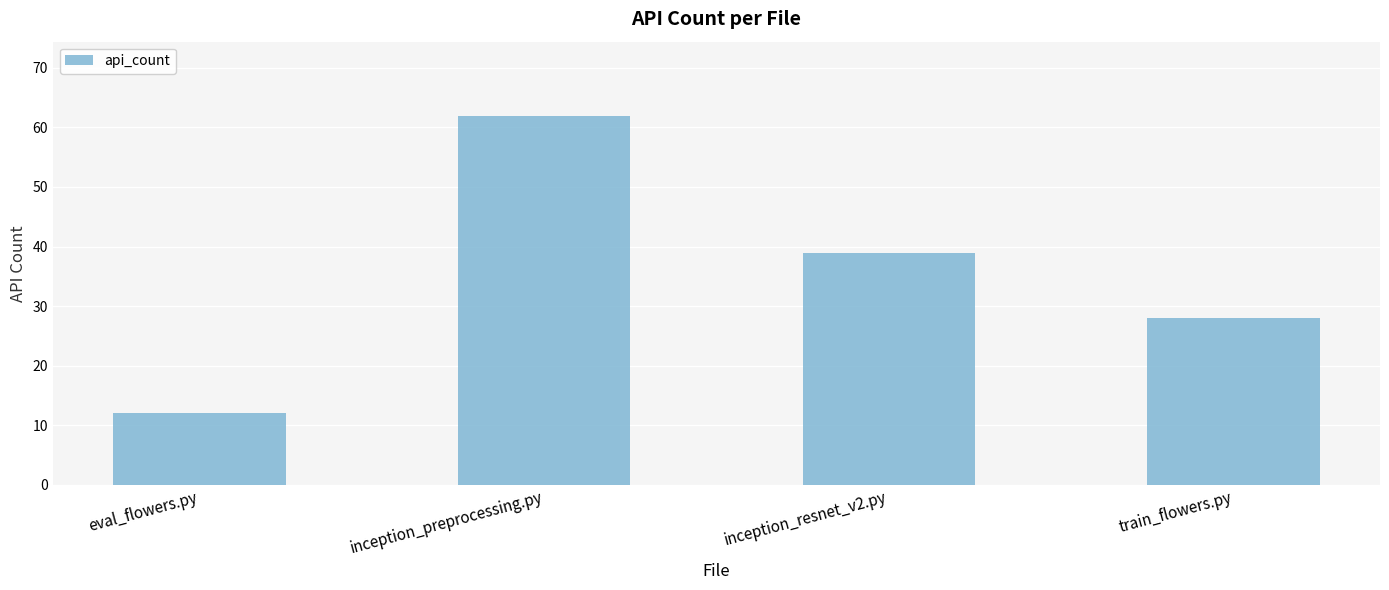

Rank the categories by value from highest to lowest.

inception_preprocessing.py, inception_resnet_v2.py, train_flowers.py, eval_flowers.py